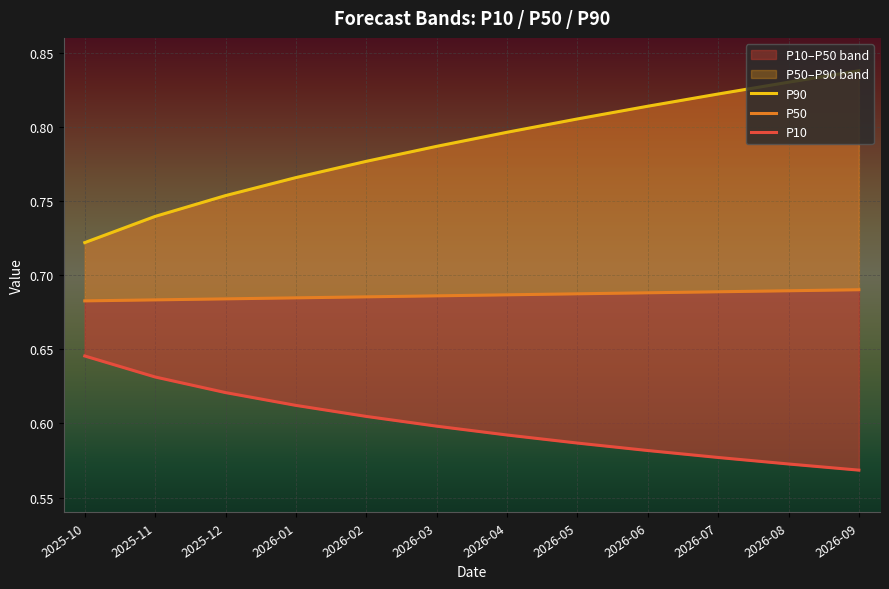

What is the sum of the P90 values at 2026-06 and 2026-05?

1.6